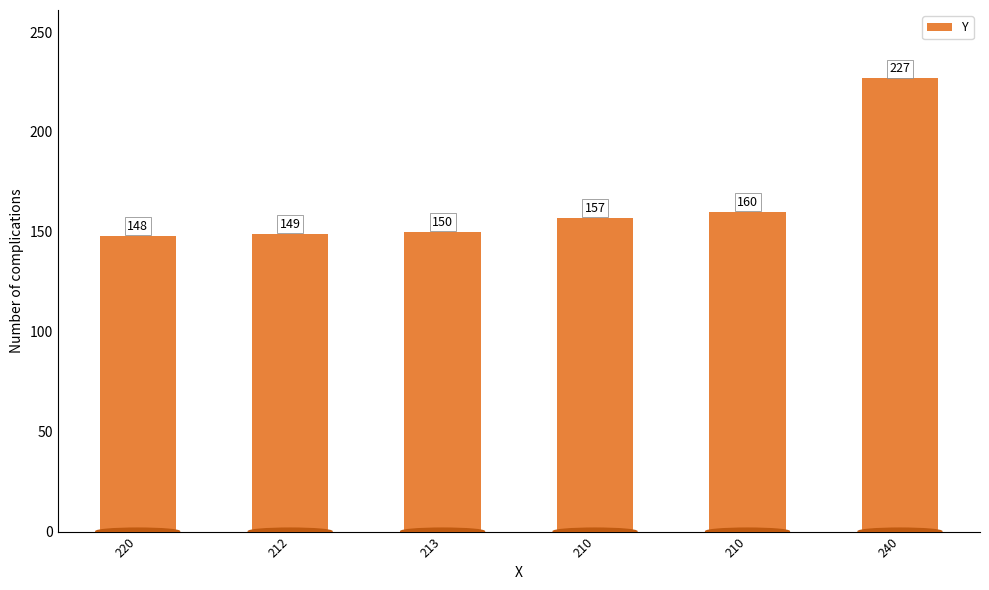

How many data points are less than 157?

3